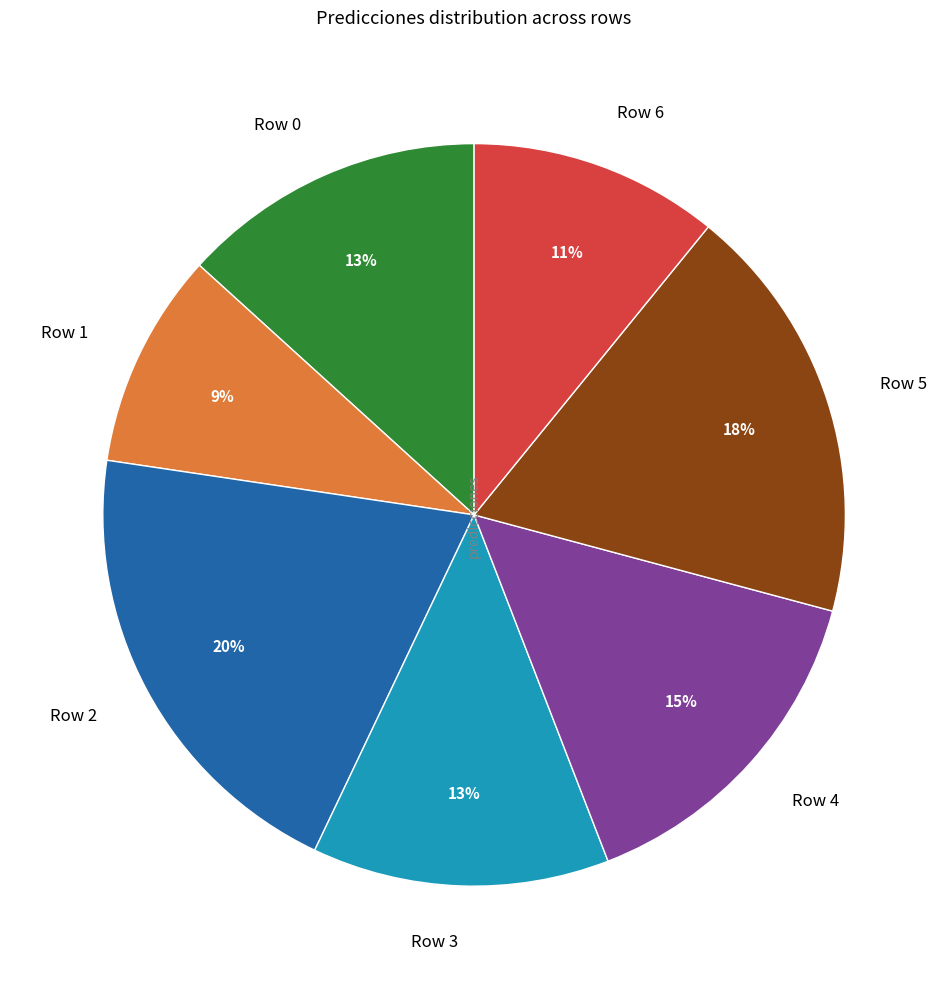

Between Row 5 and Row 1, which is larger?

Row 5